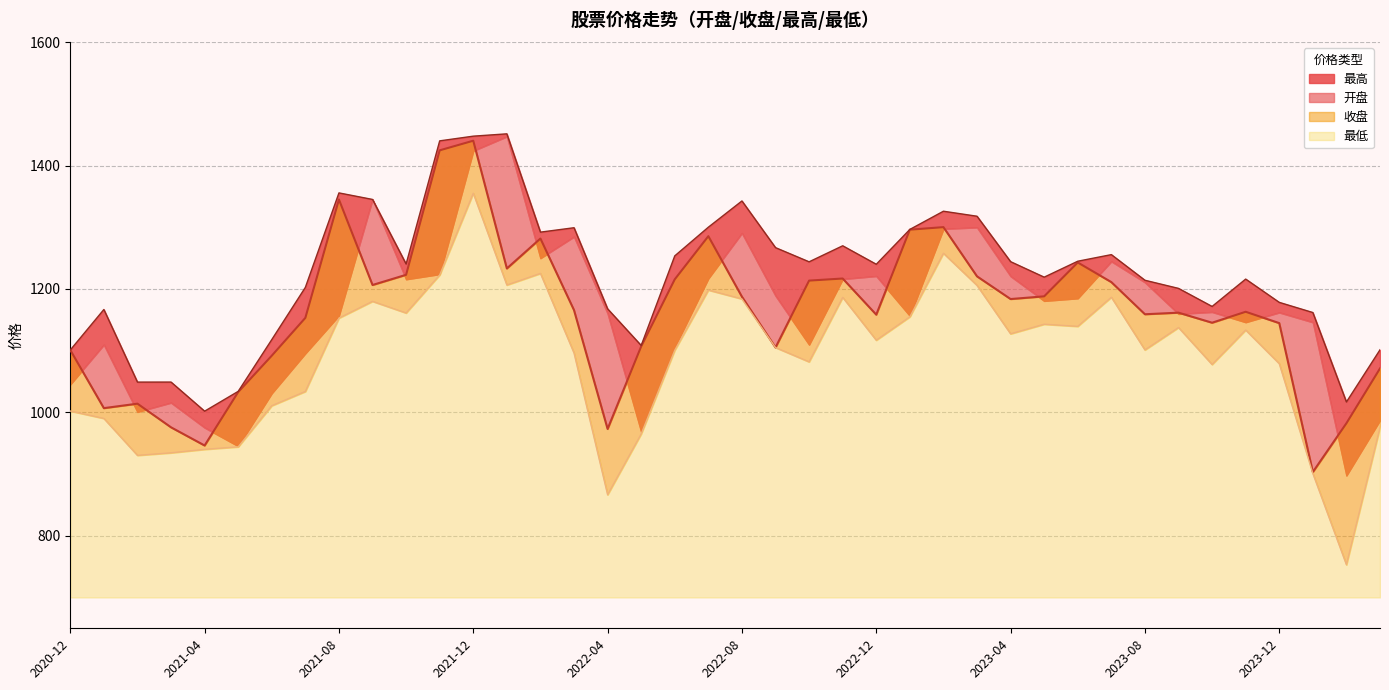

What is the smallest value displayed?

753.0